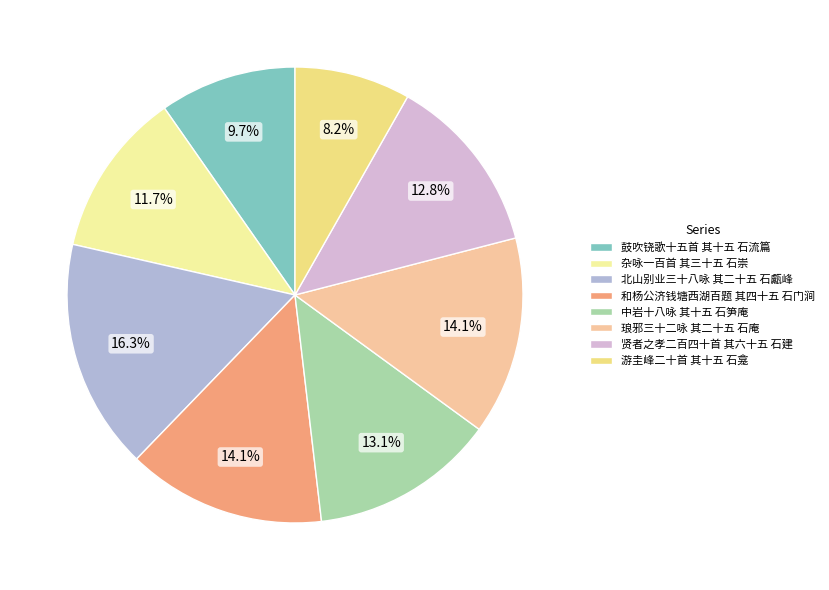

To the nearest percent, what is the difference between the largest and smallest slice percentages?

8%